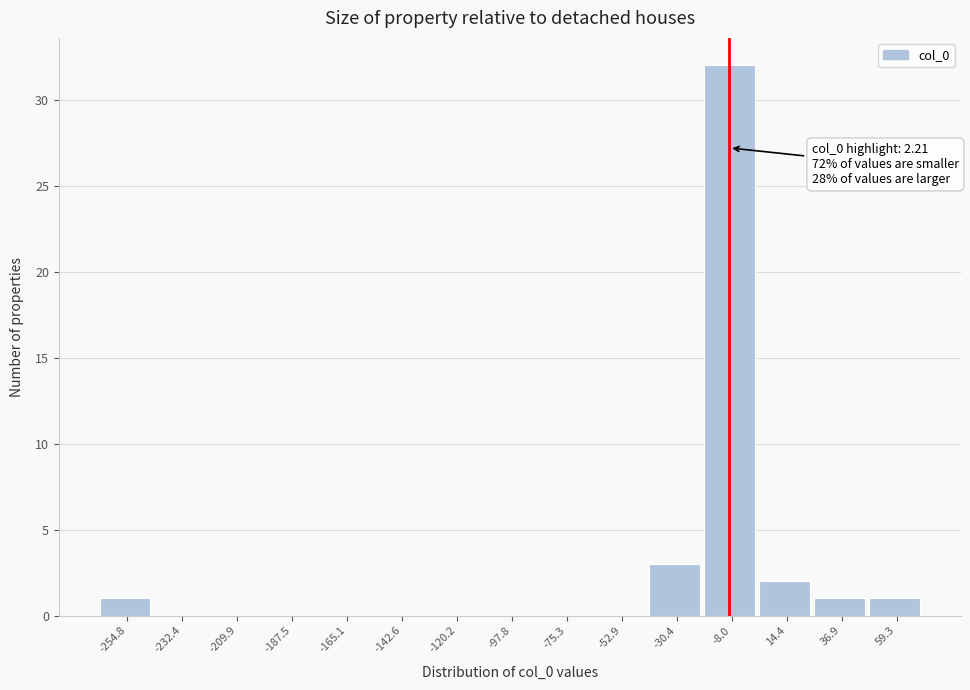

Reading left to right, what are all the values shown in this chart?

-254.8=1	-232.4=0	-209.9=0	-187.5=0	-165.1=0	-142.6=0	-120.2=0	-97.8=0	-75.3=0	-52.9=0	-30.4=3	-8.0=32	14.4=2	36.9=1	59.3=1